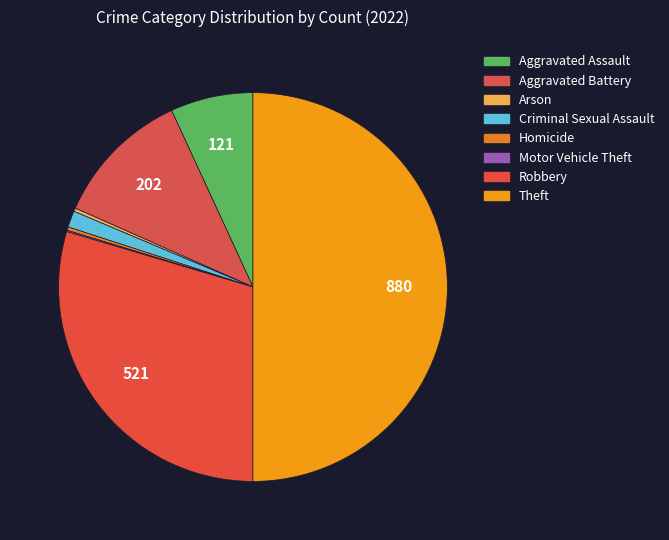

Which has a higher value, Criminal Sexual Assault or Homicide?

Criminal Sexual Assault